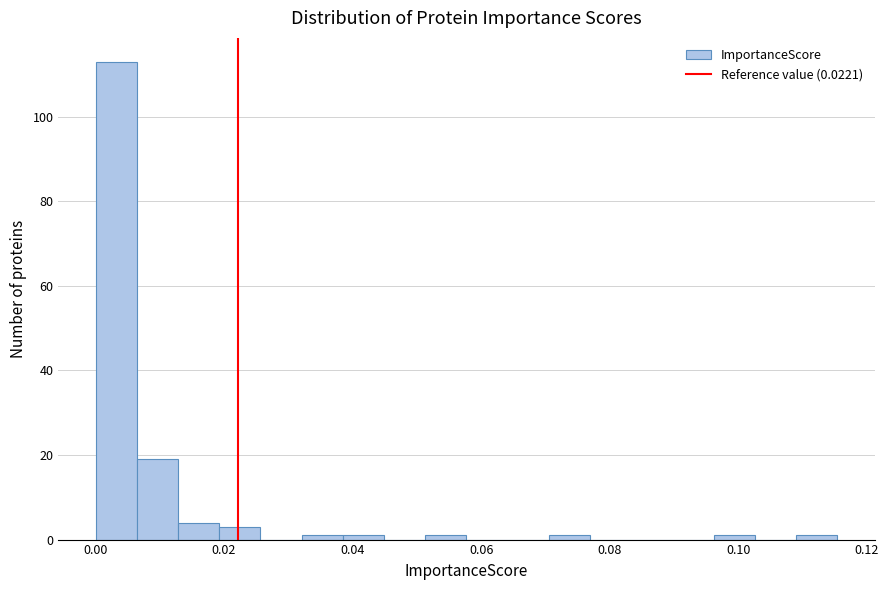

Around what value on the x-axis is the tallest bar? Give the approximate position of its centre, as read against the axis.

0.004